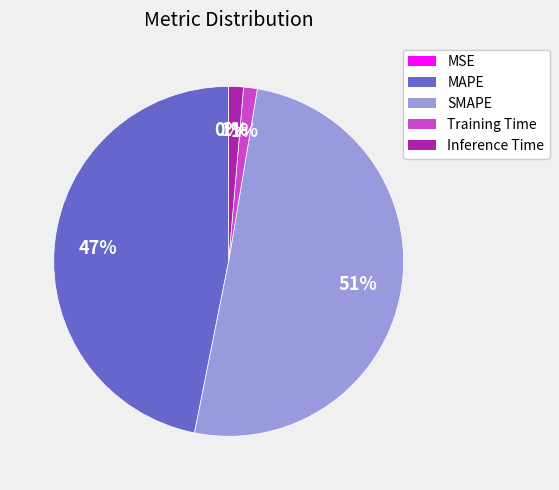

Which category has the biggest portion of the pie?

SMAPE